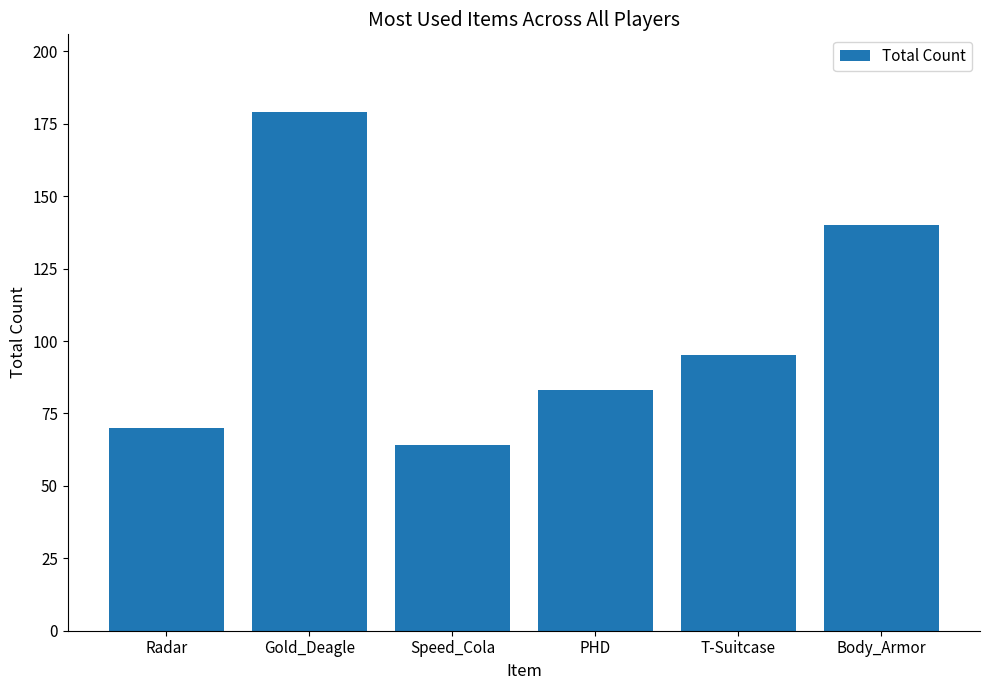

The chart shows a value of 179 at Gold_Deagle. True or false?

True